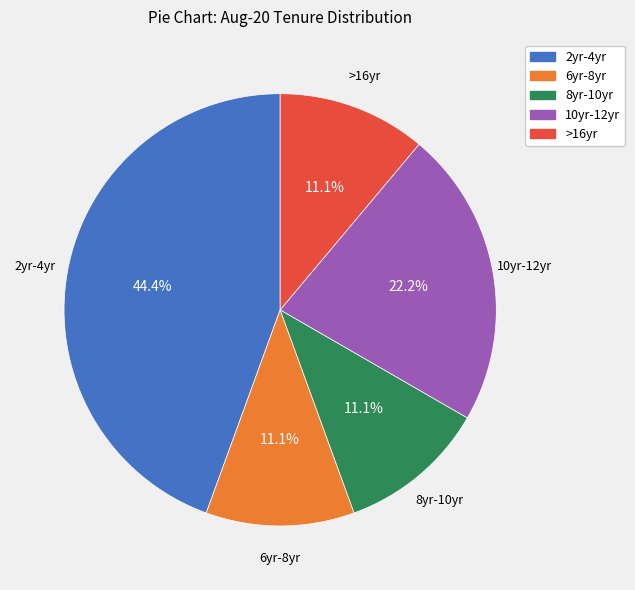

To the nearest percent, what is the difference between the largest and smallest slice percentages?

33%